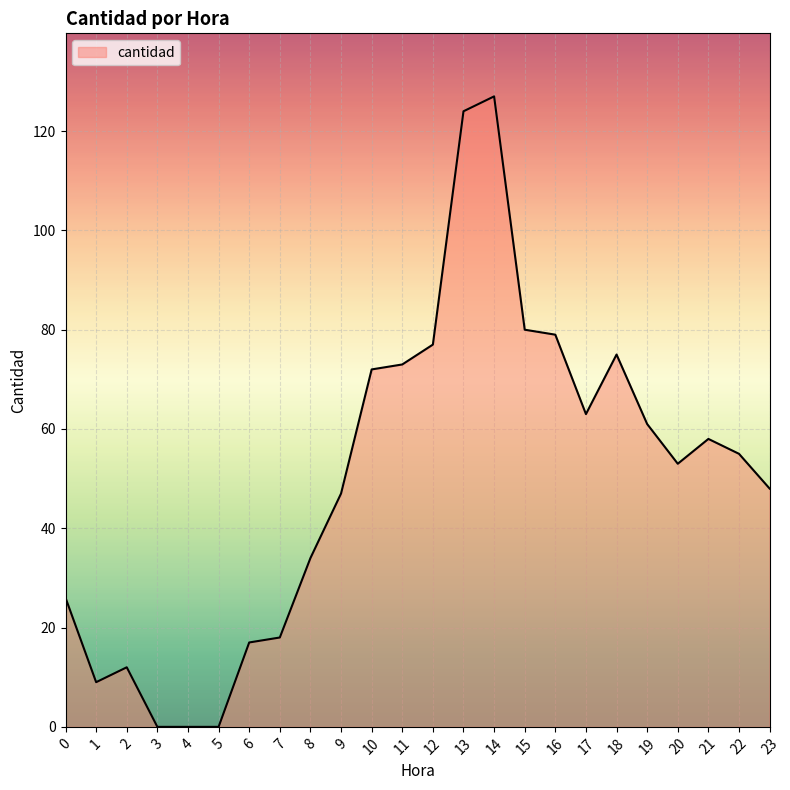

The chart shows a value of 12 at 2. True or false?

True